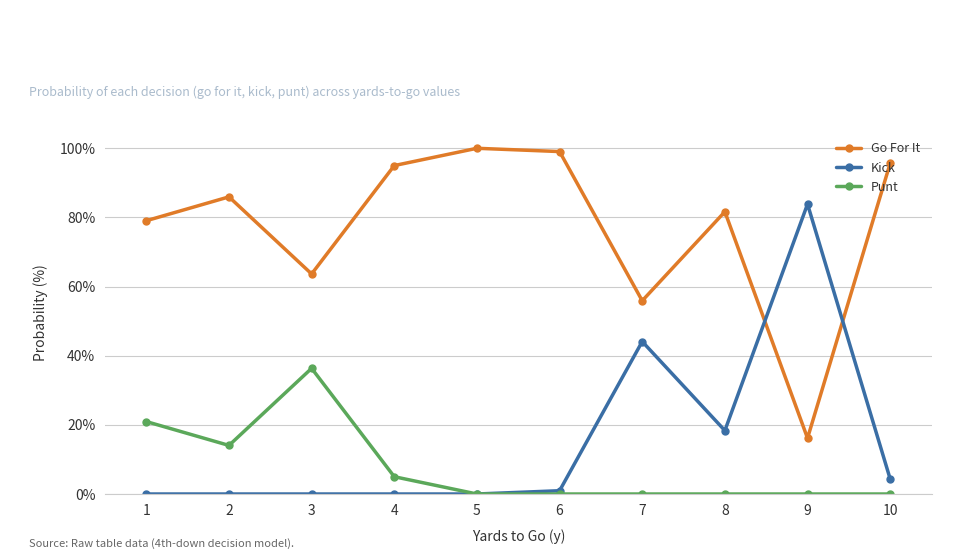

True or false: Punt and Go For It intersect in this chart.

False